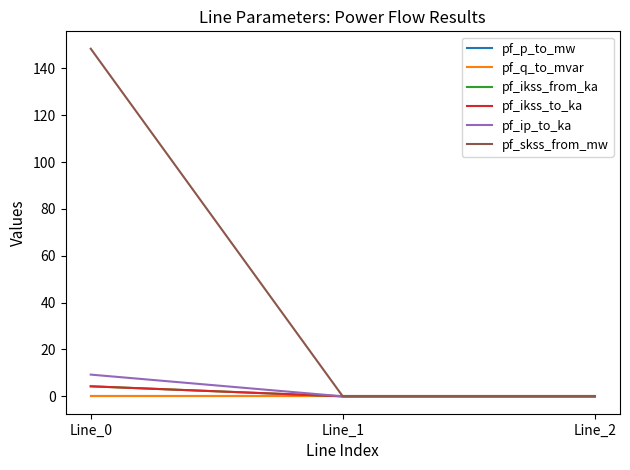

Is this an area chart (filled region under the line)?

No